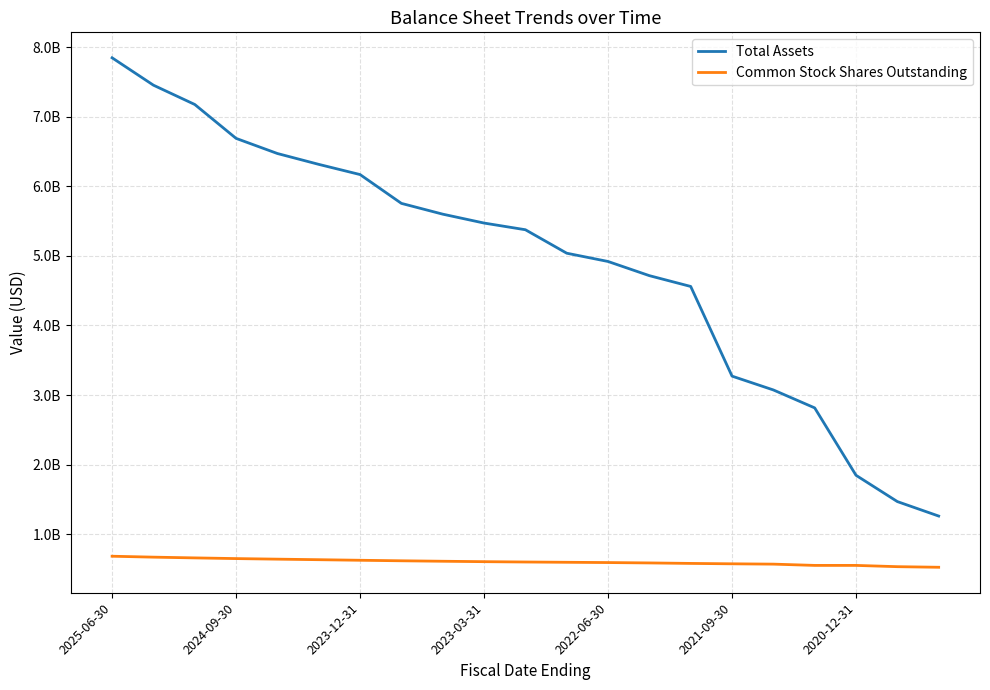

At how many categories does at least one series exceed 4581334827?

14